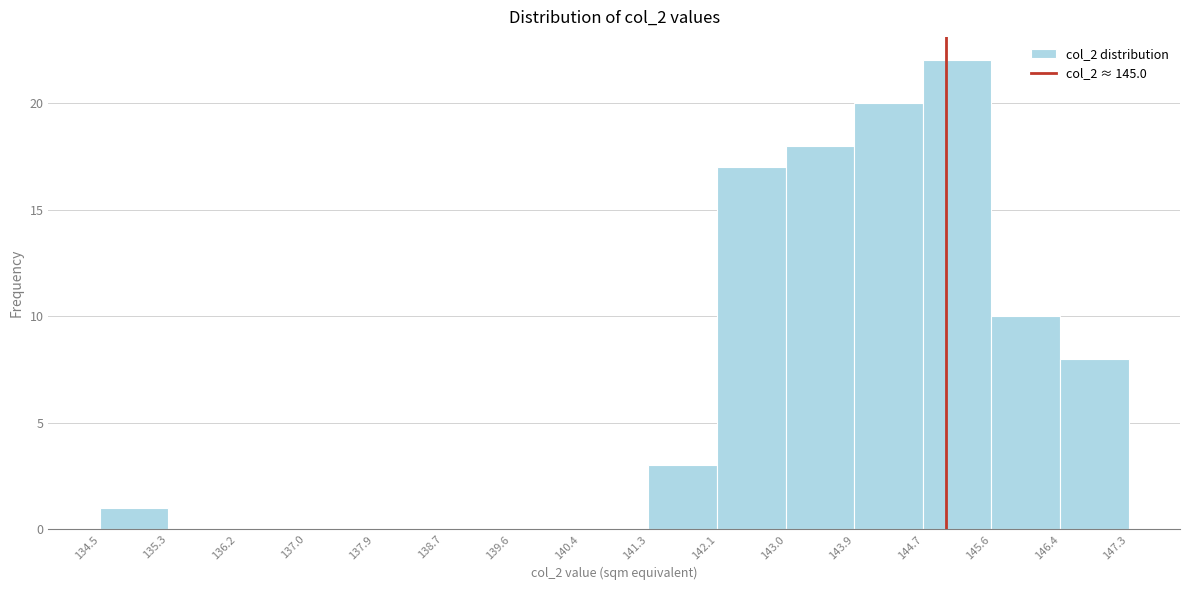

Reading left to right, transcribe this chart: for each bar, give the range it covers on the x-axis and its height. The values are not printed on the chart, so give them approximately, as read against the axis.

134.5 to 135.3: 1
135.3 to 136.2: 0
136.2 to 137.0: 0
137.0 to 137.9: 0
137.9 to 138.7: 0
138.7 to 139.6: 0
139.6 to 140.4: 0
140.4 to 141.3: 0
141.3 to 142.1: 3
142.1 to 143.0: 17
143.0 to 143.9: 18
143.9 to 144.7: 20
144.7 to 145.6: 22
145.6 to 146.4: 10
146.4 to 147.3: 8